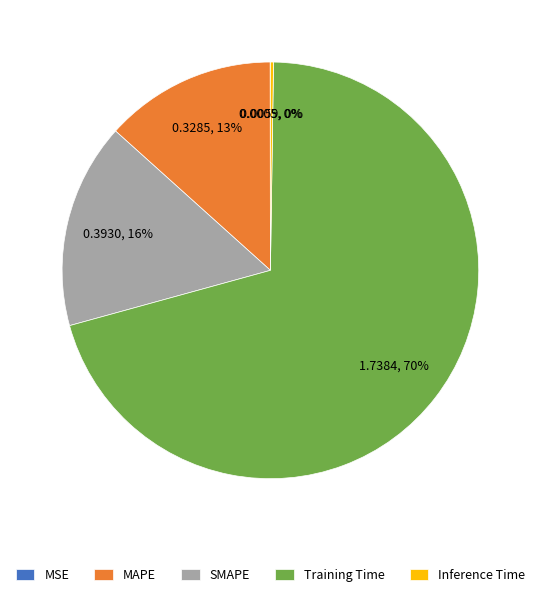

To the nearest percent, what is the average slice percentage?

20%